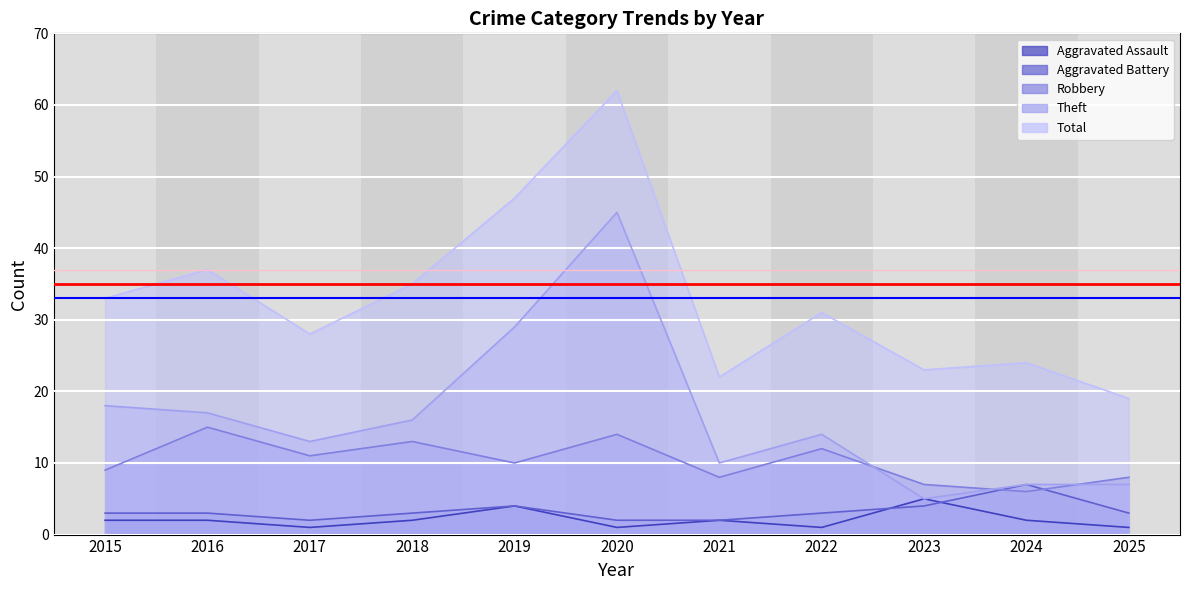

Is it true that Aggravated Assault equals 2 at 2021?

True